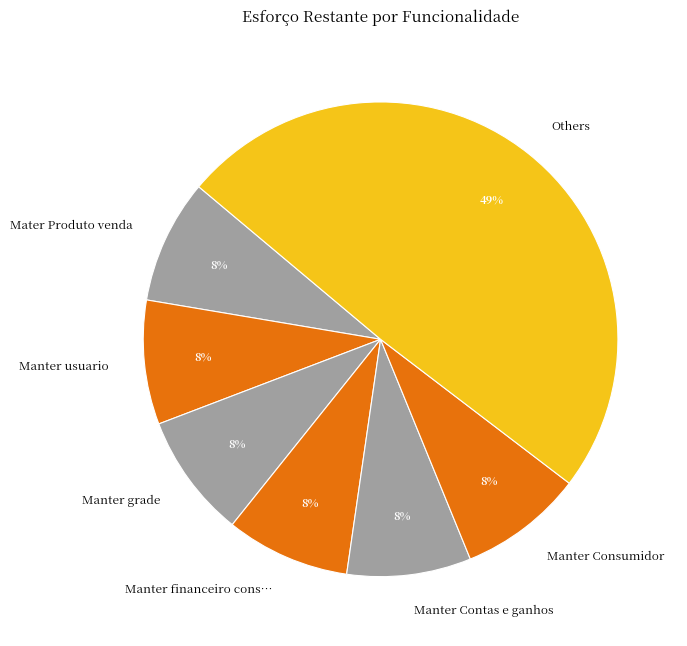

Which slice is the largest?

Others